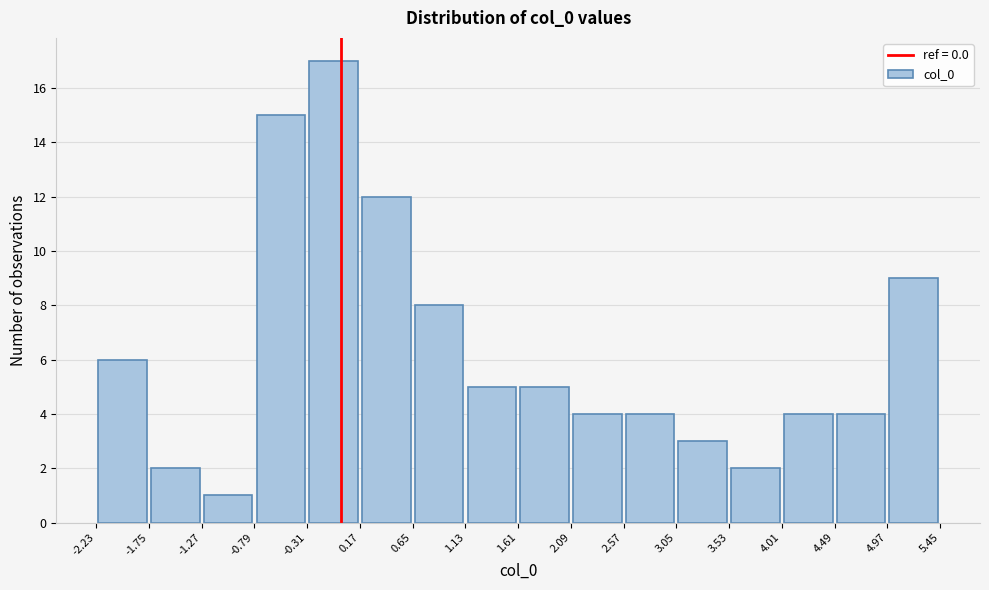

Over which range of the x-axis is the bar tallest?

-0.31 to 0.17